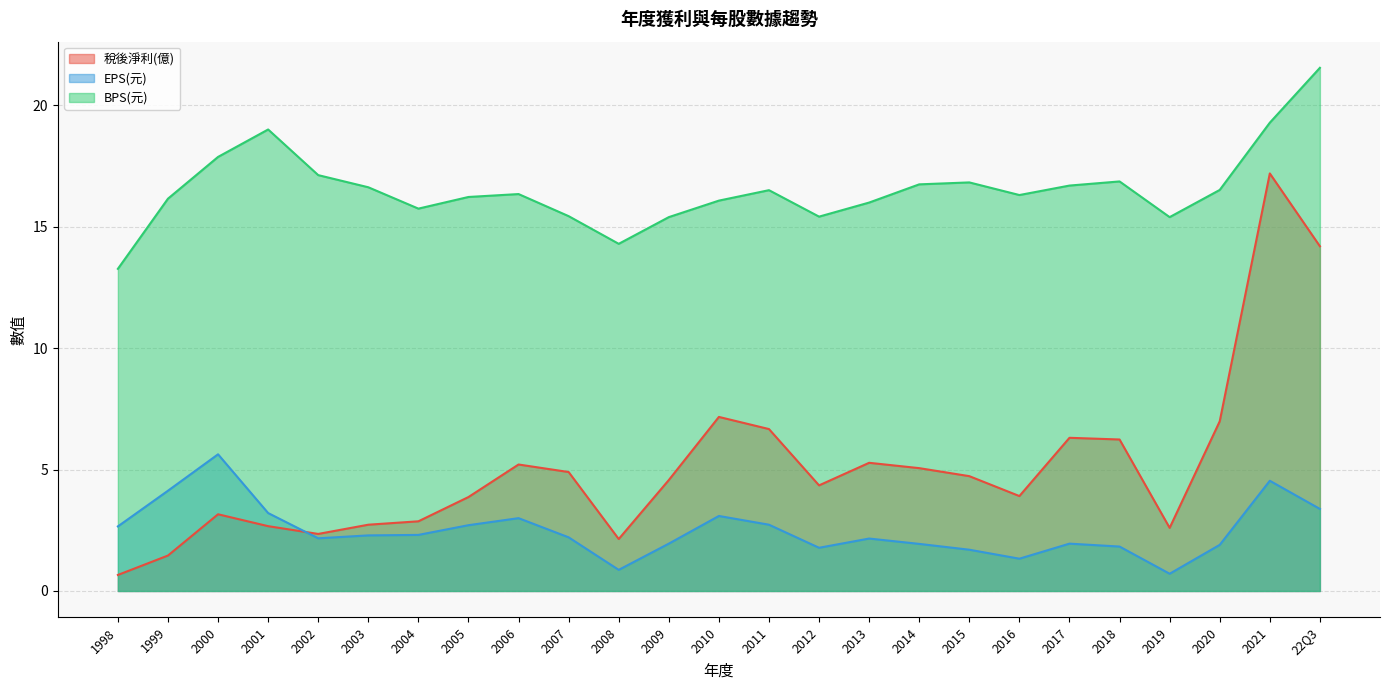

Which series changed the most between 2012 and 2001?

BPS(元)